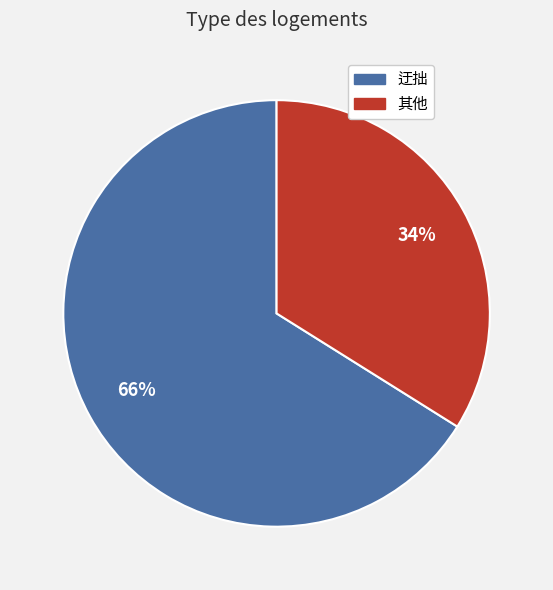

To the nearest percent, what is the difference between the largest and smallest slice percentages?

32%